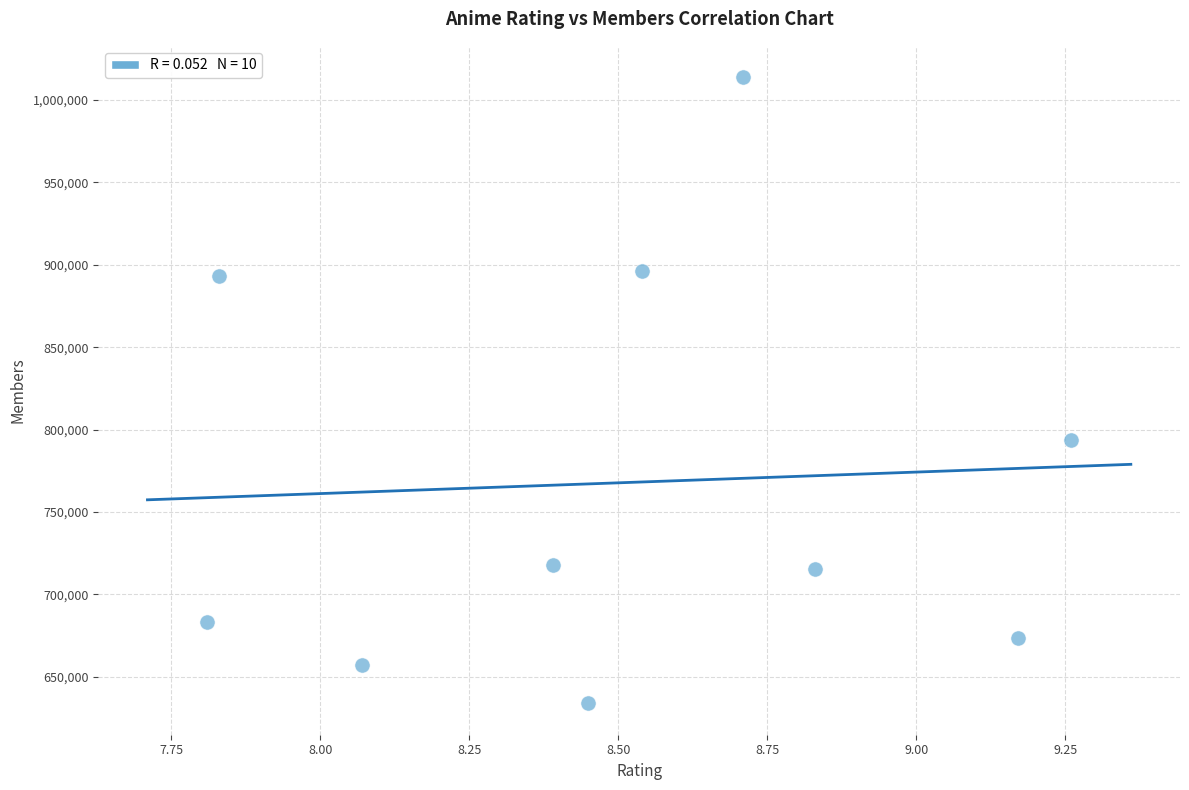

What Y value in the scatter plot is closest to 823867?

793665